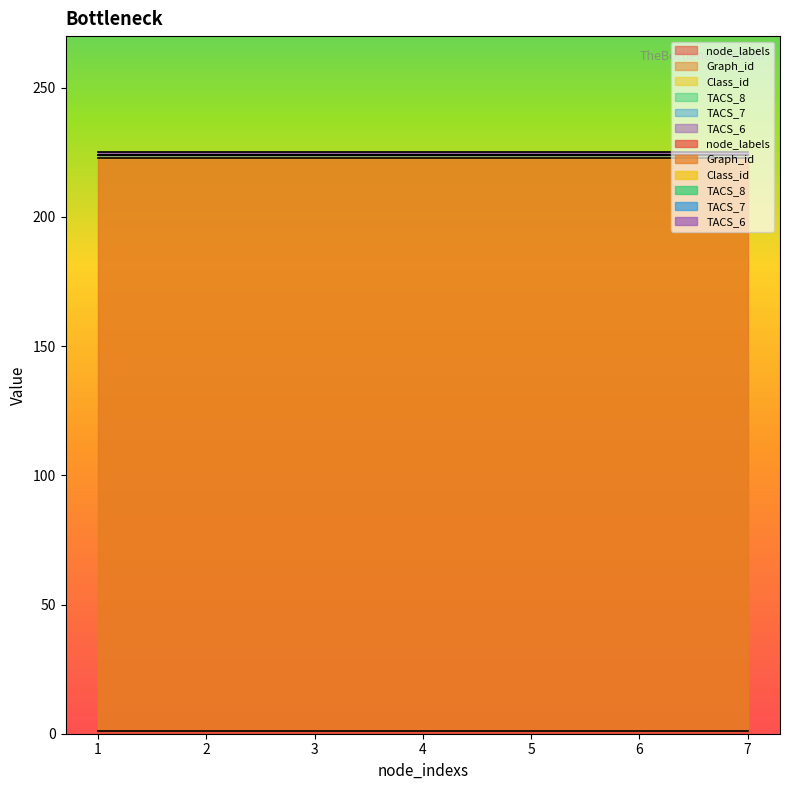

What is the highest value of the TACS_6 series?

1